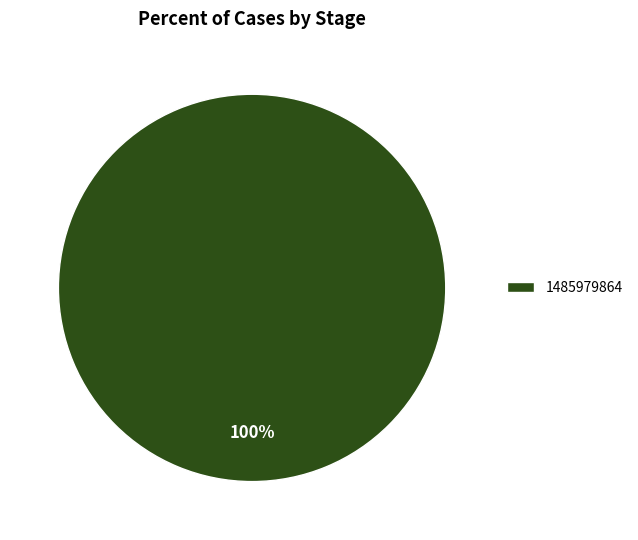

What percentage is the 1485979864 slice, to the nearest percent?

100%